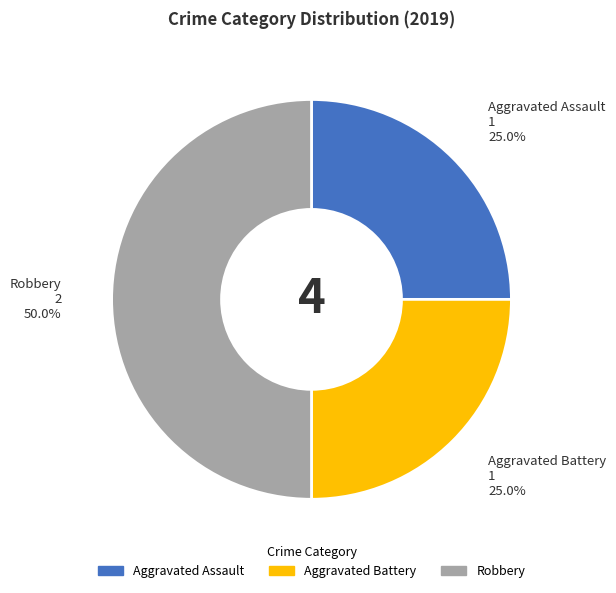

Is Aggravated Assault the majority of the pie?

No